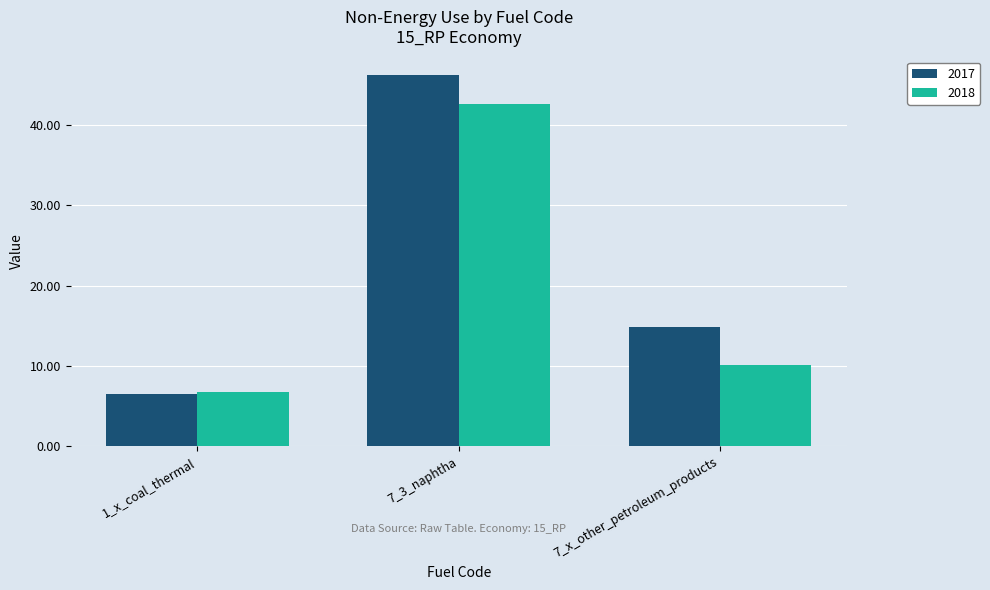

What is the label of the 3rd bar from the left?

7_x_other_petroleum_products